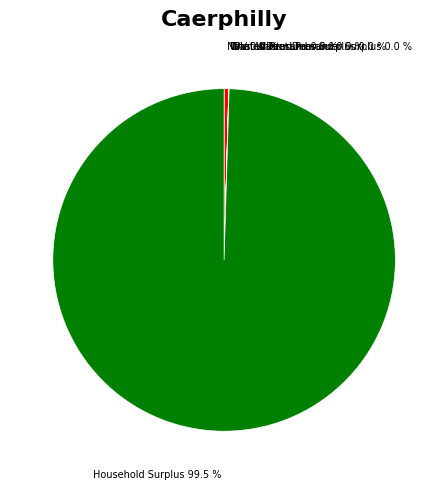

Which category has the biggest portion of the pie?

Household Surplus